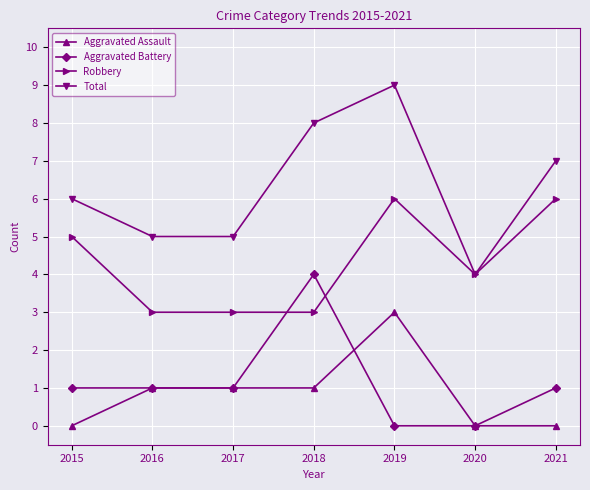

The Aggravated Assault series shows -1 at 2015. True or false?

False